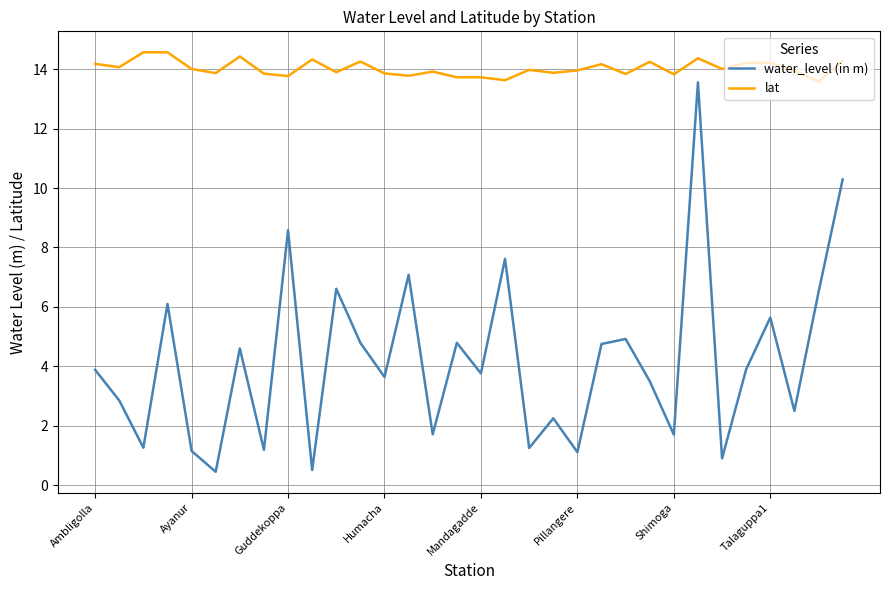

How many lines are shown in the chart?

2